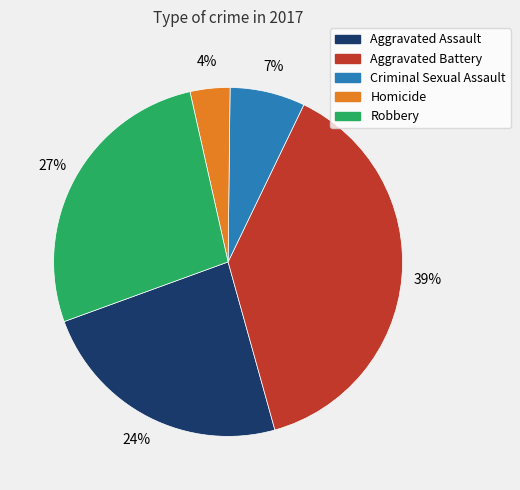

To the nearest percent, what is the difference between the Robbery and Aggravated Assault slice percentages?

3%